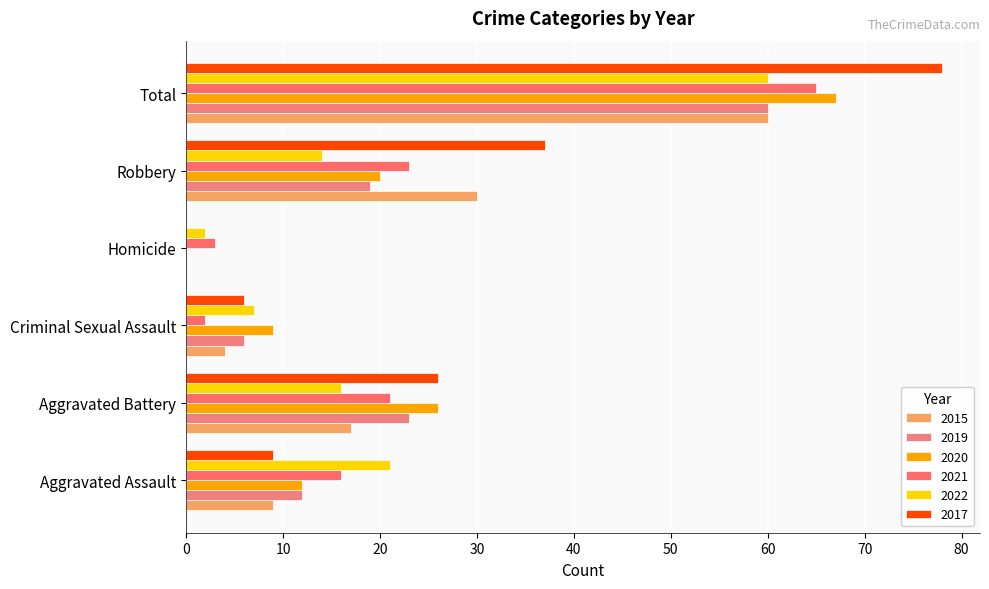

What is the difference between the 2015 values at Robbery and Homicide?

30